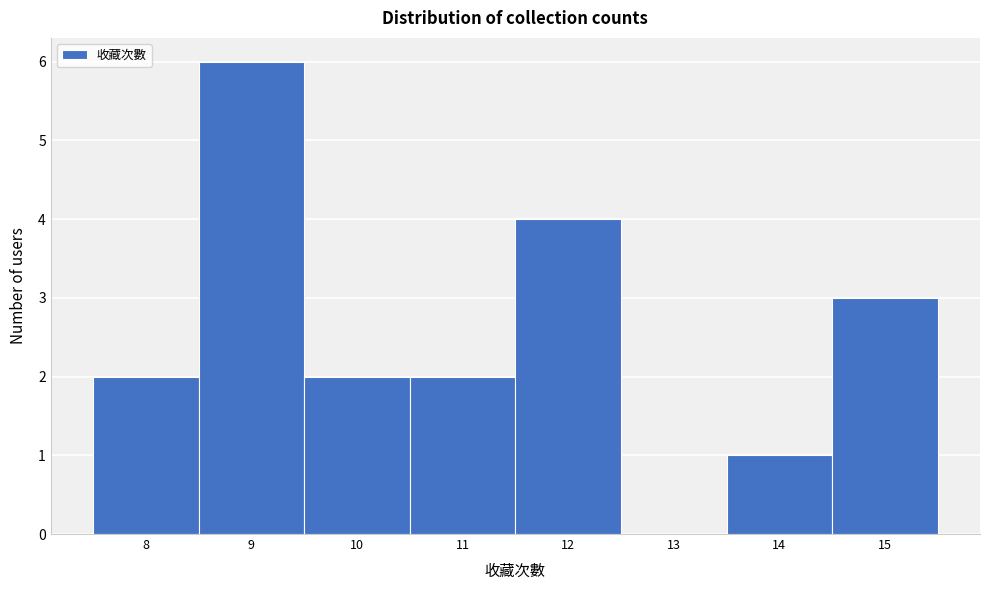

Which range on the x-axis has the tallest bar?

8.5 to 9.5